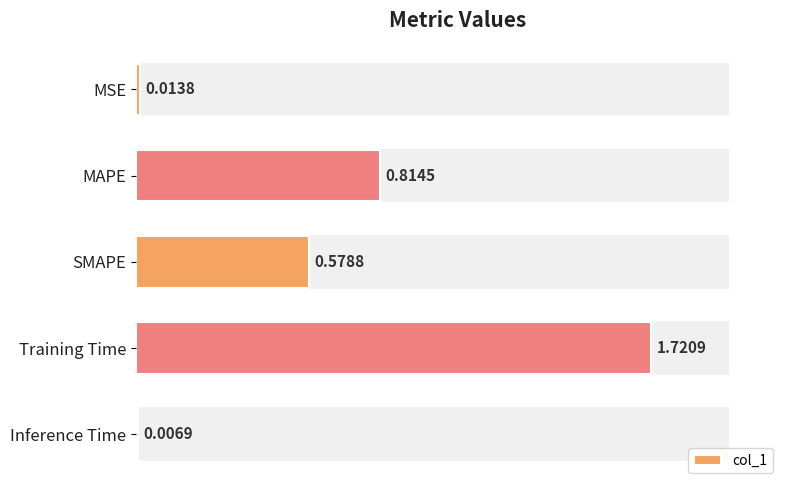

What is the sum of all values?

3.1